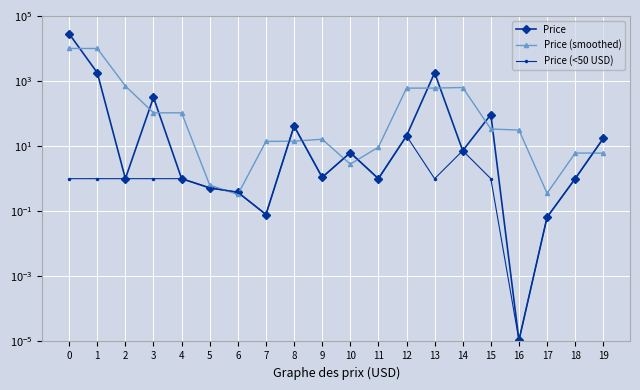

In Price (<50 USD), how many points are higher than both neighbors (excluding endpoints)?

6